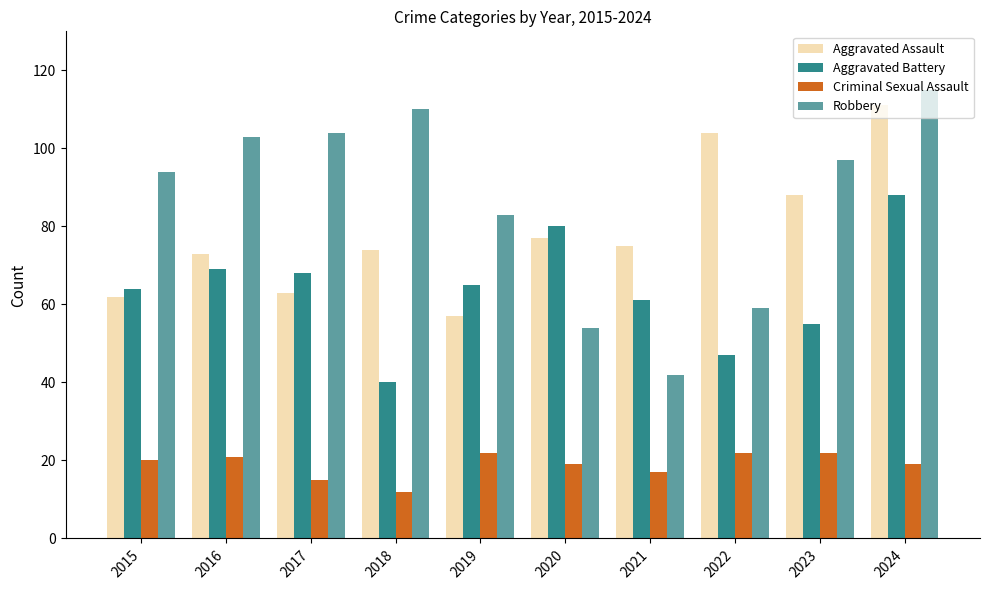

At how many categories does at least one series exceed 57?

10